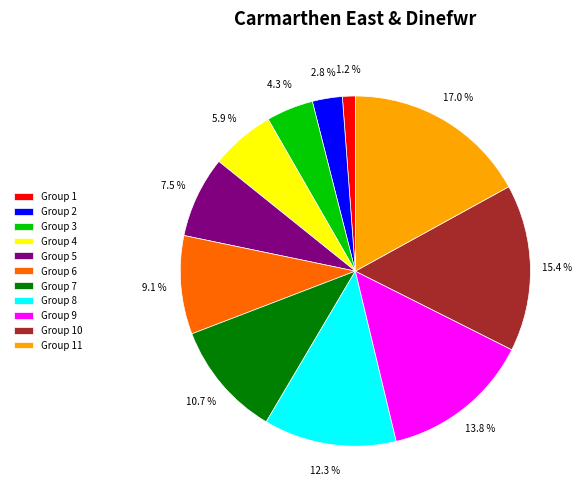

Rank the categories by value from lowest to highest.

Group 1, Group 2, Group 3, Group 4, Group 5, Group 6, Group 7, Group 8, Group 9, Group 10, Group 11